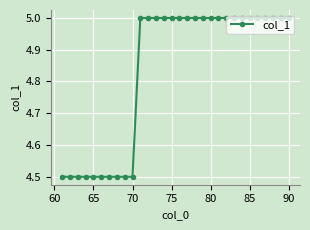

What is the value of the 29th point from the left?

5.0